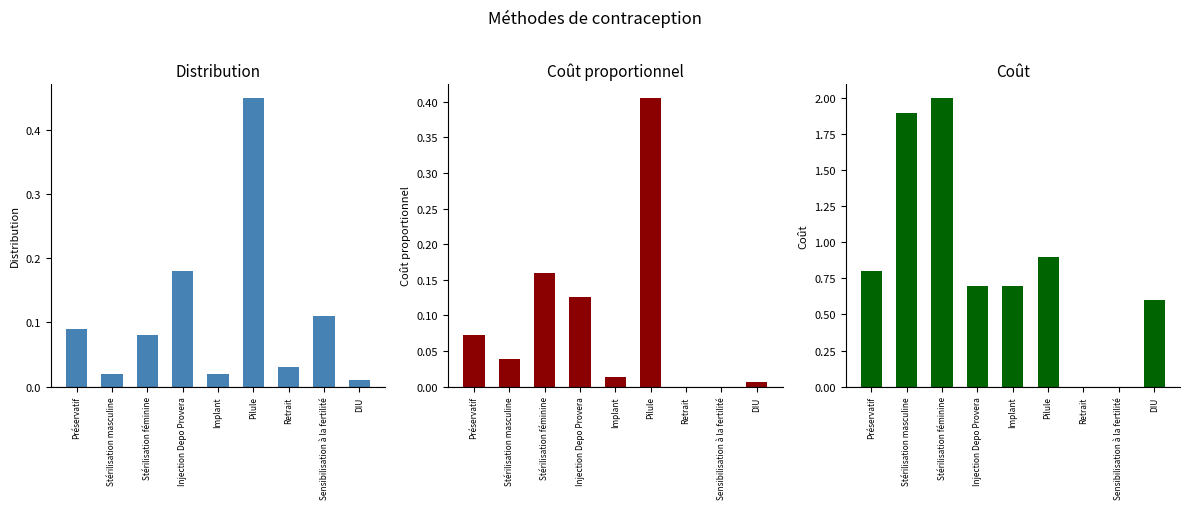

Which series changed the most between Implant and Retrait?

Coût